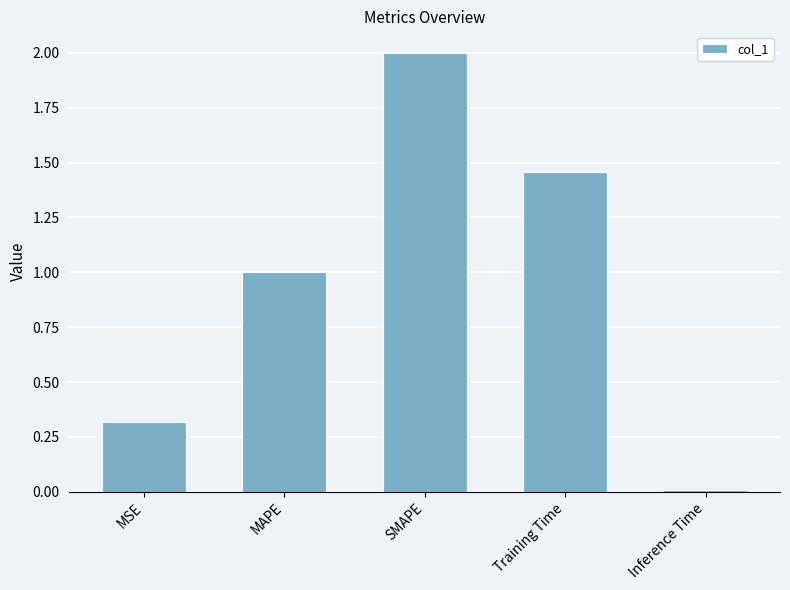

What is the approximate value at SMAPE?

2.0